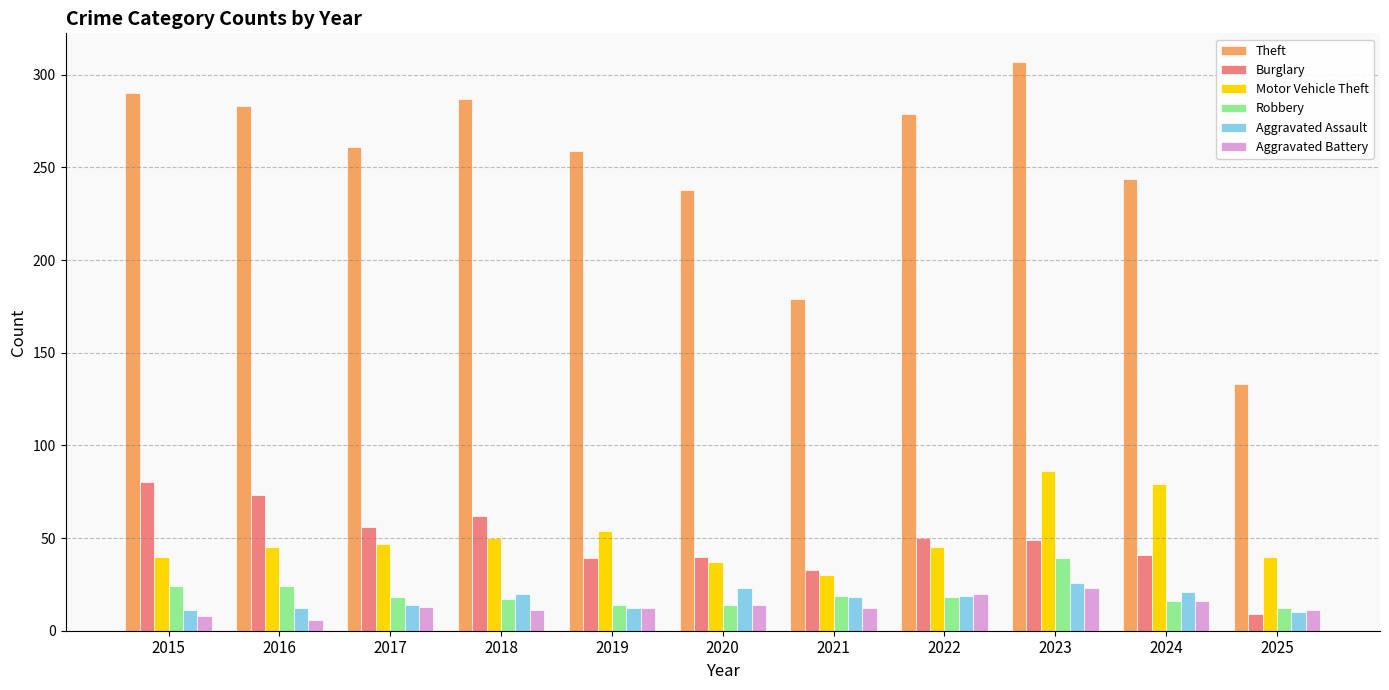

True or false: Theft has a value of 133 at 2025.

True